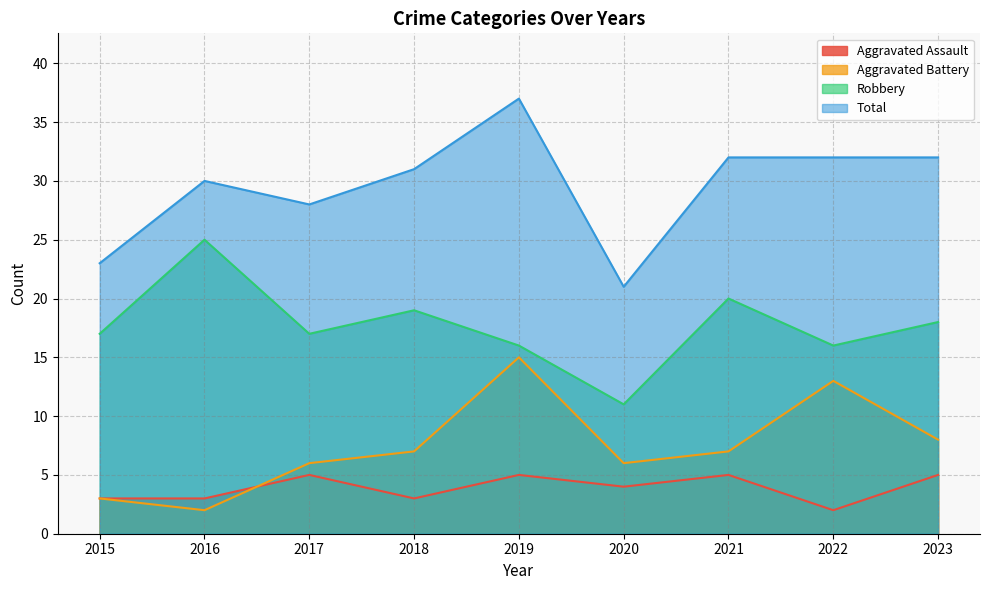

Reading left to right, what are all the values shown in this chart?

Aggravated Assault: 3	3	5	3	5	4	5	2	5
Aggravated Battery: 3	2	6	7	15	6	7	13	8
Robbery: 17	25	17	19	16	11	20	16	18
Total: 23	30	28	31	37	21	32	32	32